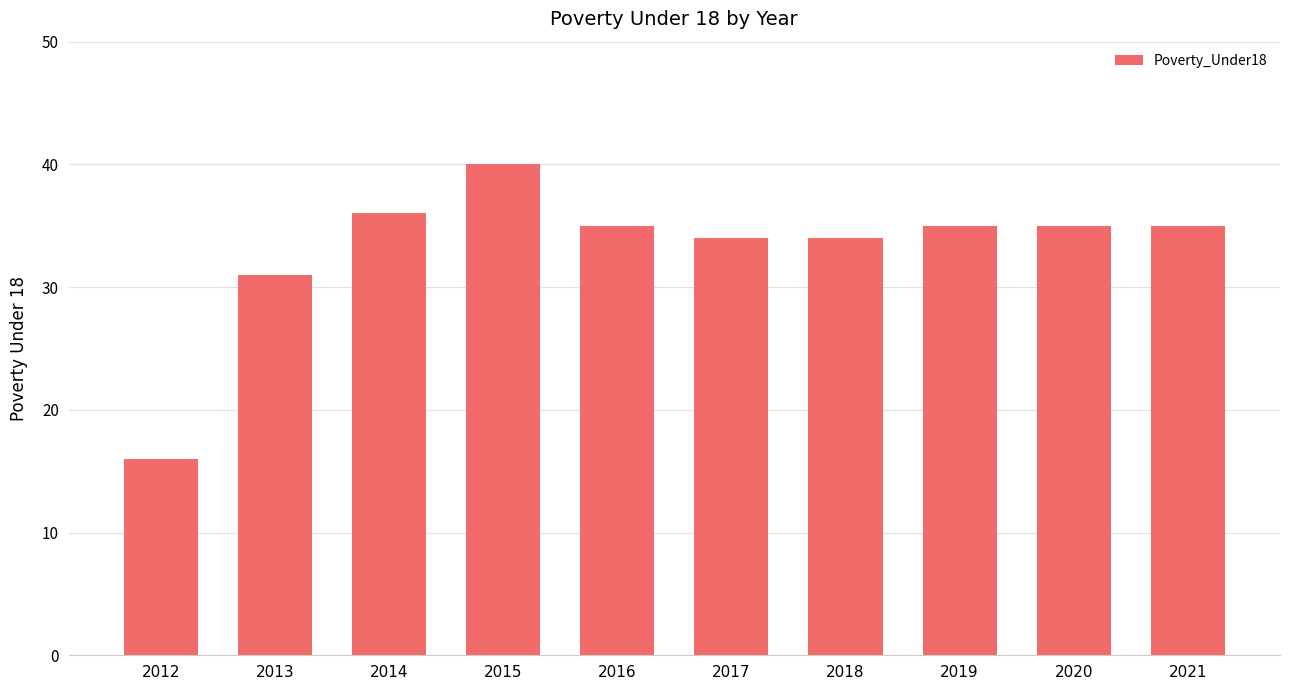

Reading left to right, transcribe all the data shown in this chart.

2012=16	2013=31	2014=36	2015=40	2016=35	2017=34	2018=34	2019=35	2020=35	2021=35